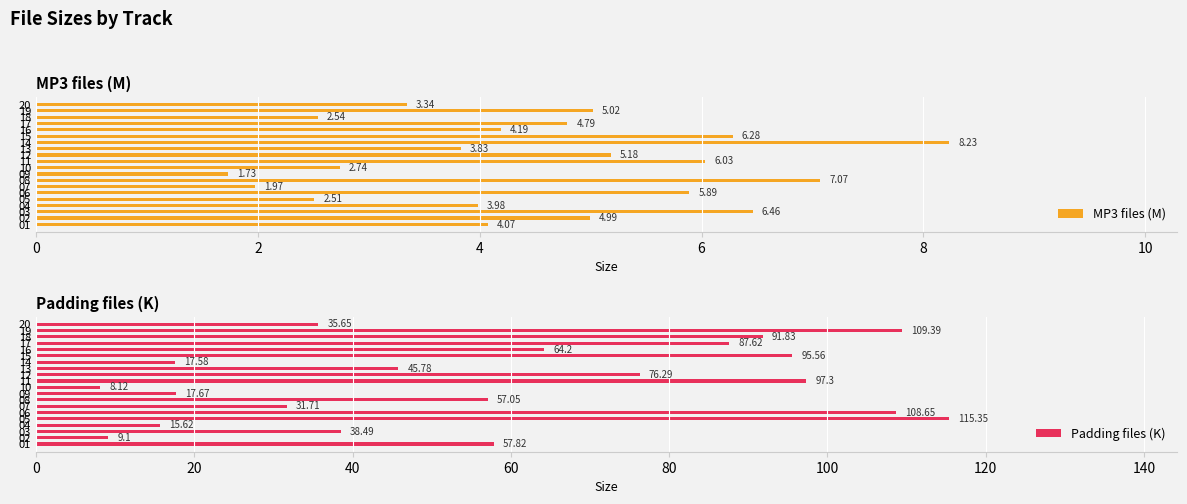

True or false: Padding files (K) has a value of 67.3 at 03.

False